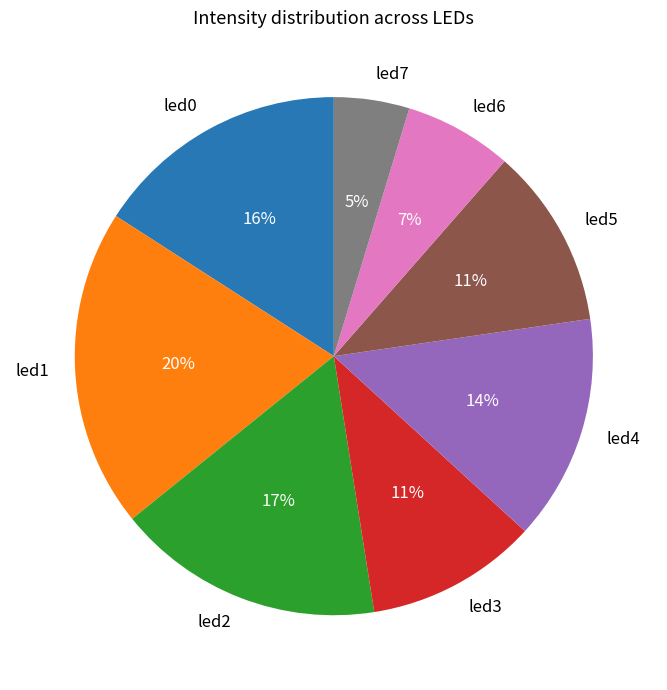

How many segments does this pie chart have?

8